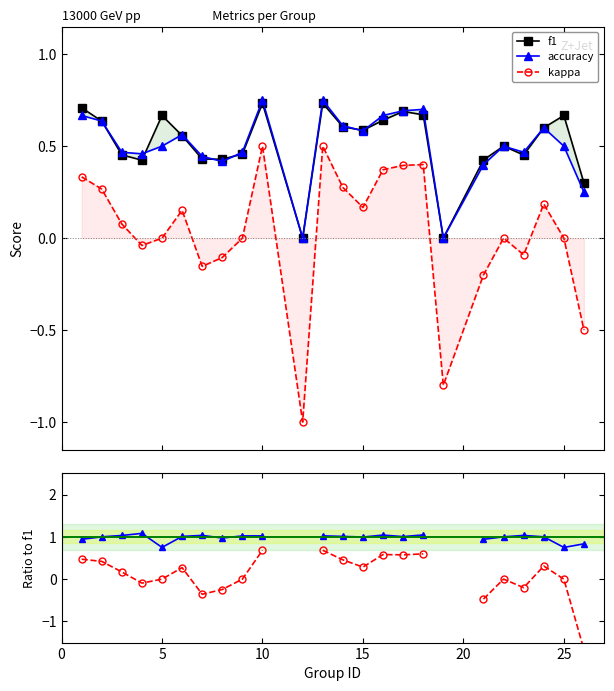

True or false: kappa has more than 0 interior local peaks.

True